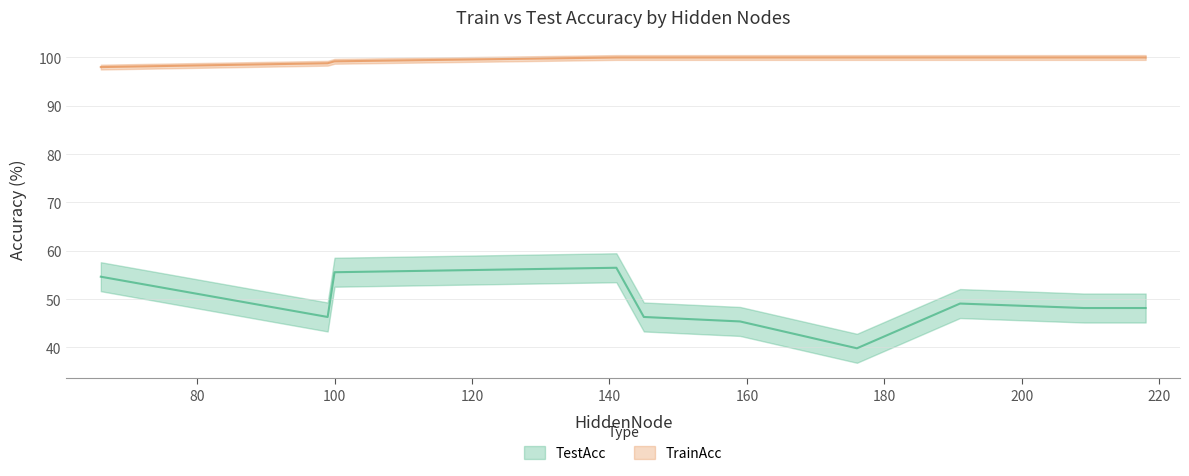

The TrainAcc series shows 52.0 at 145. True or false?

False